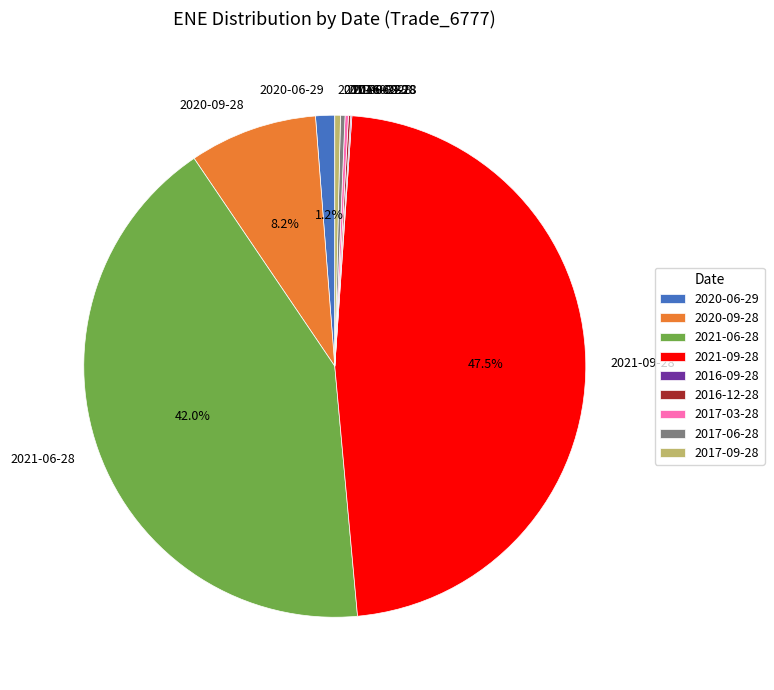

To the nearest percent, what is the difference between the largest and smallest slice percentages?

47%